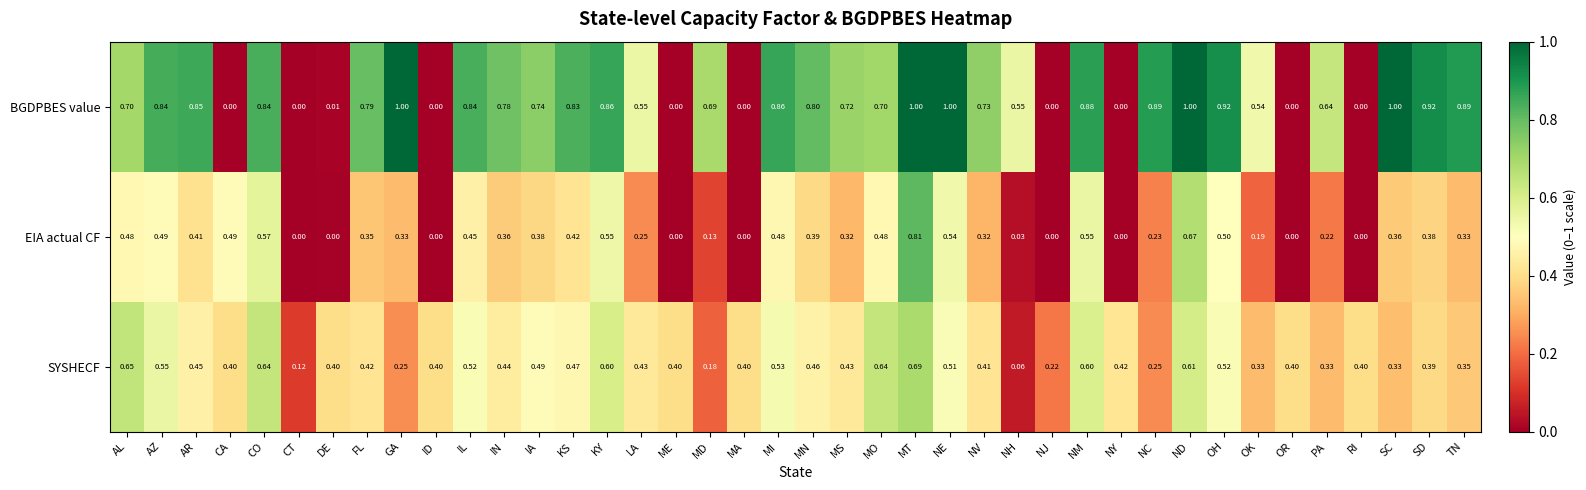

List the series in order of their peak value, lowest first.

SYSHECF, EIA actual CF, BGDPBES value